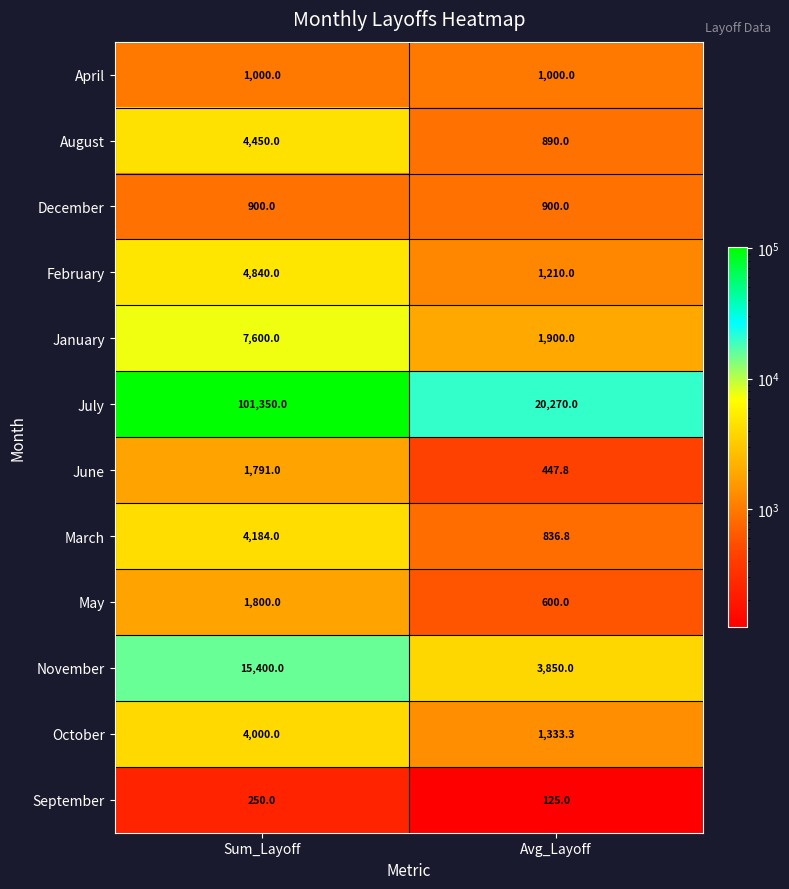

What is the average value of the October series?

2666.7